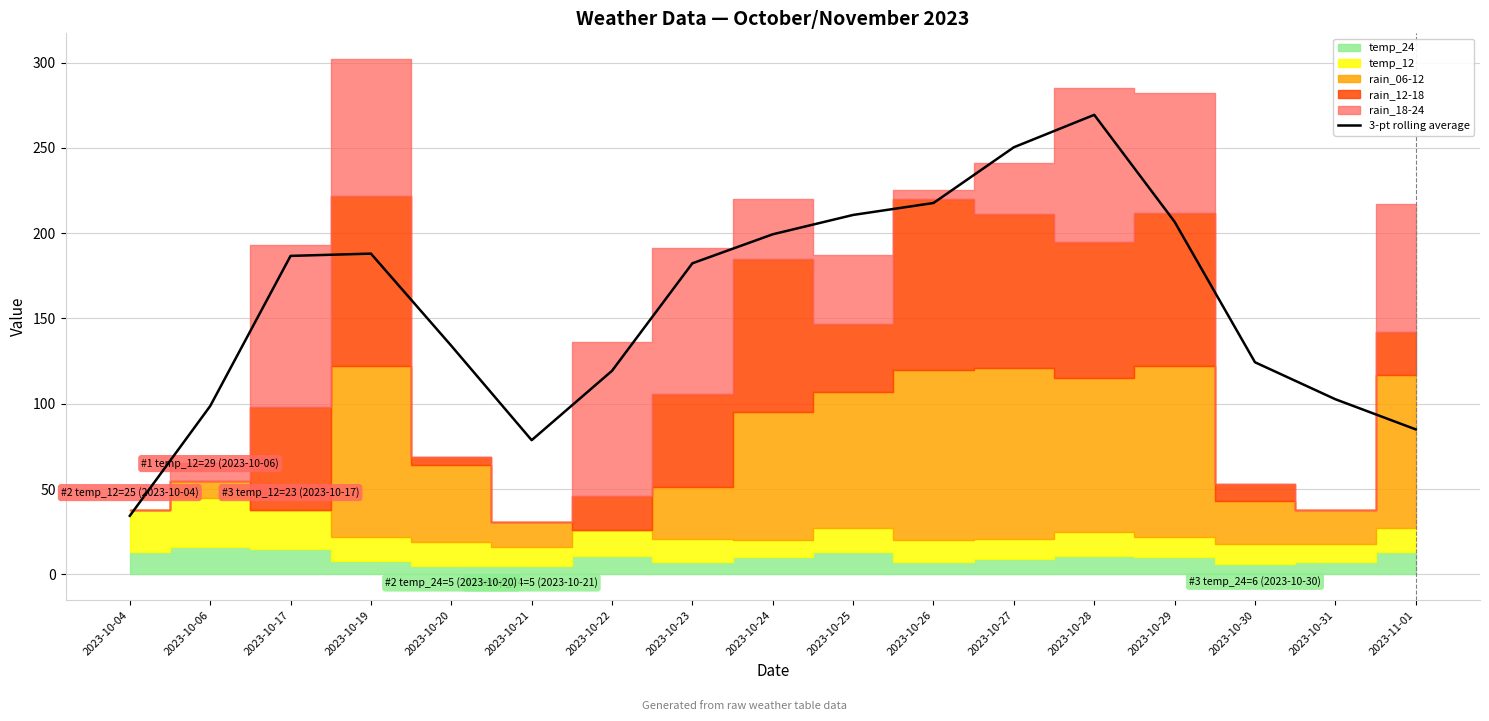

The value at 2023-10-22 is 119.3. True or false?

True